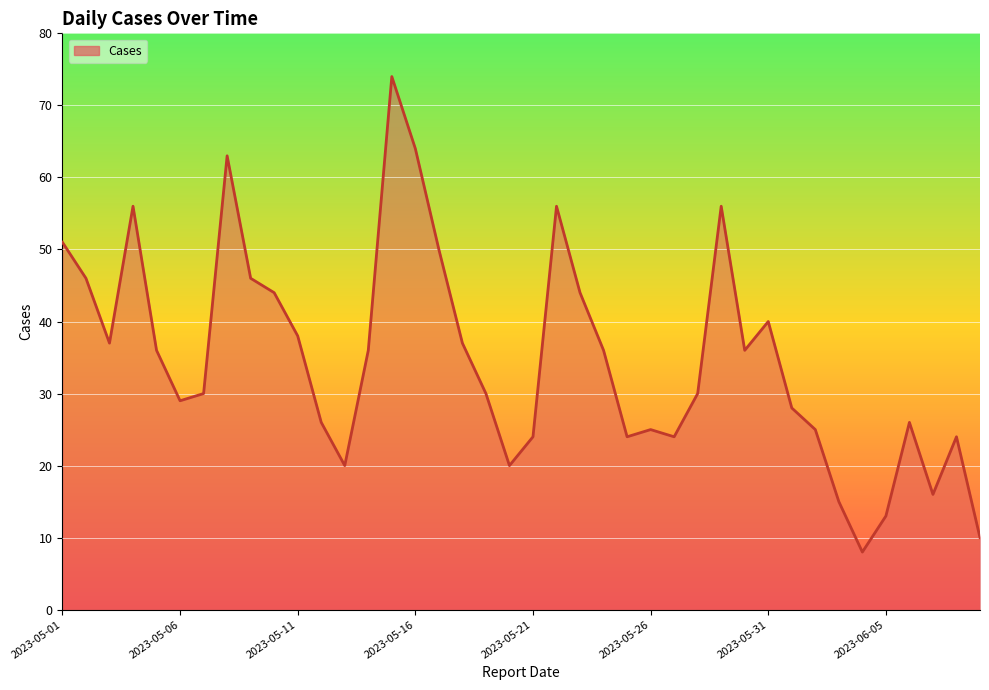

How many values are below 36?

20